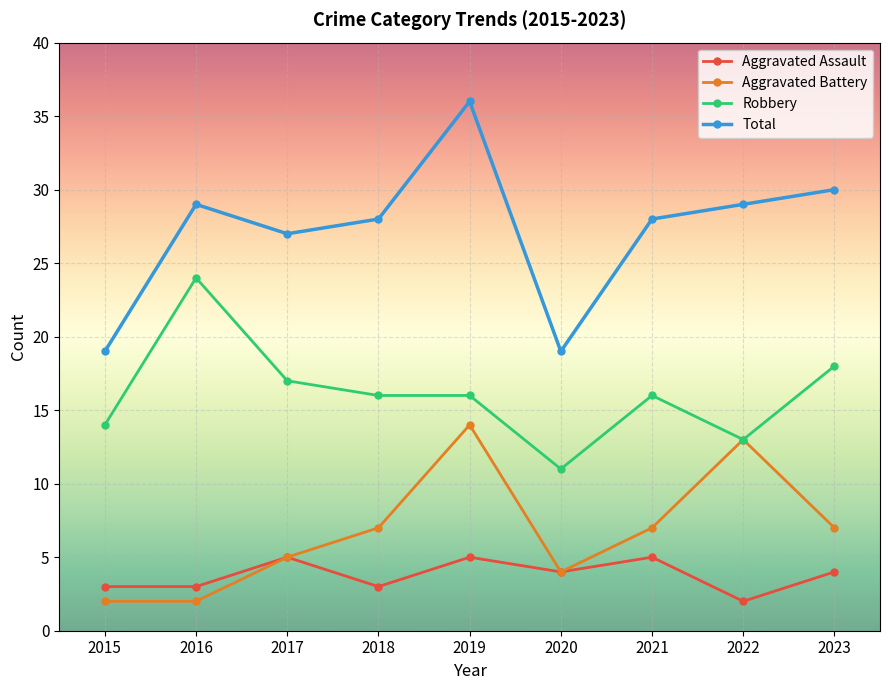

How many lines are shown in the chart?

4